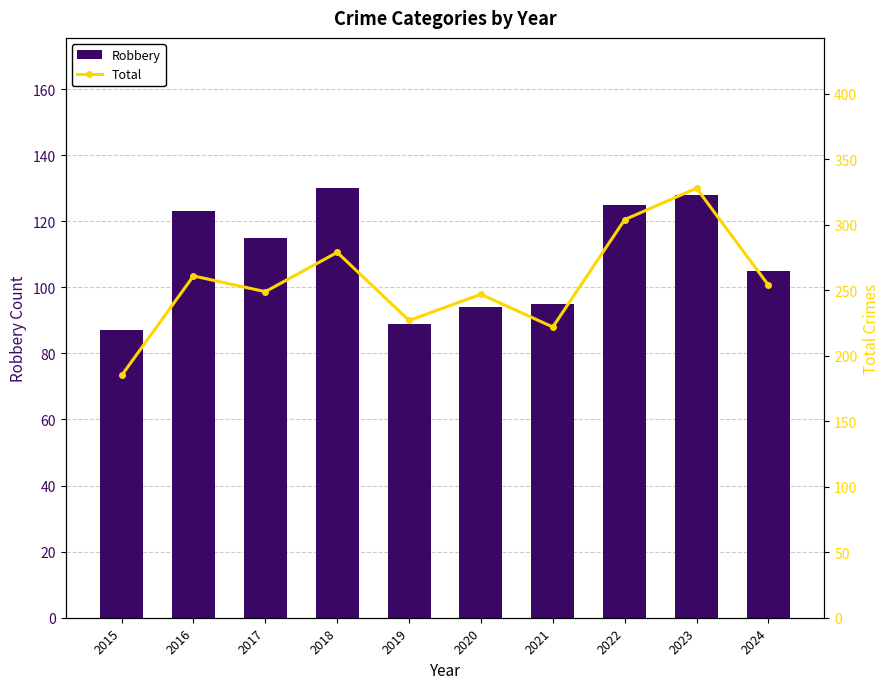

True or false: Robbery has a value of 37 at 2019.

False